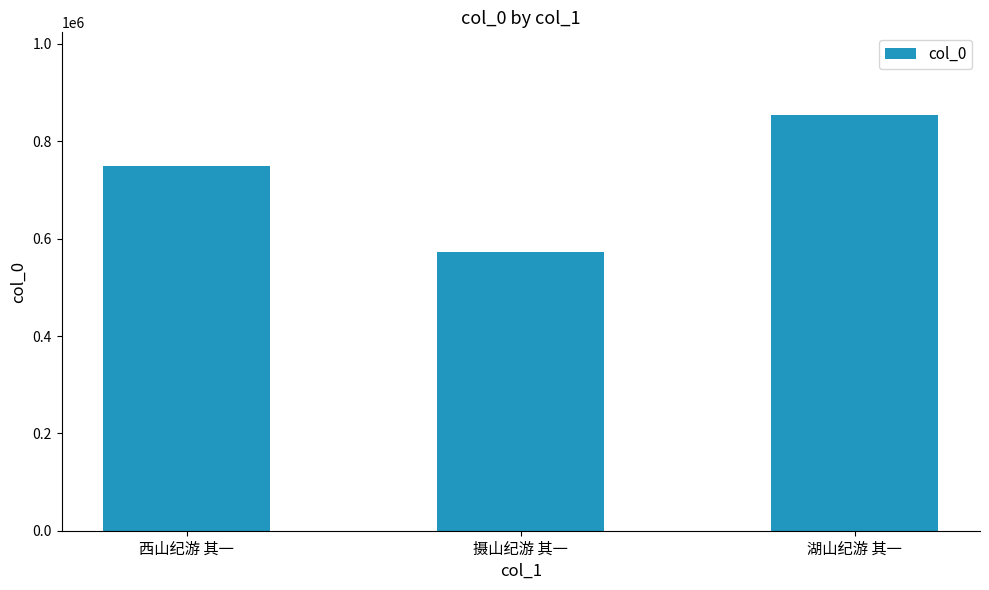

Which label corresponds to the largest value in the chart?

湖山纪游 其一